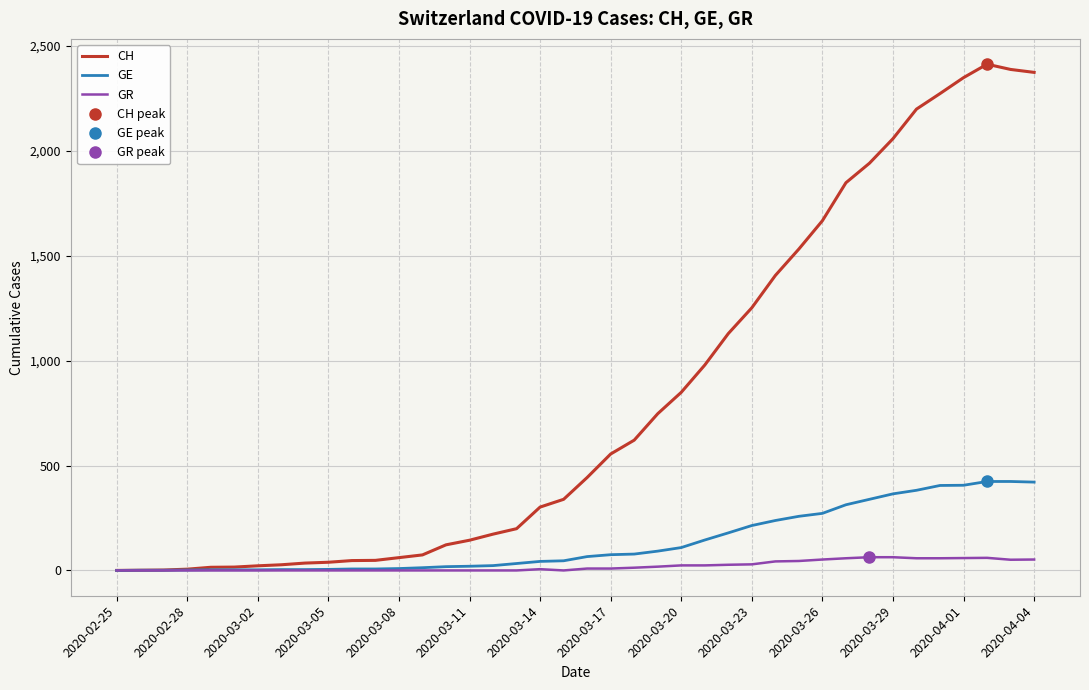

True or false: CH and GR intersect in this chart.

False